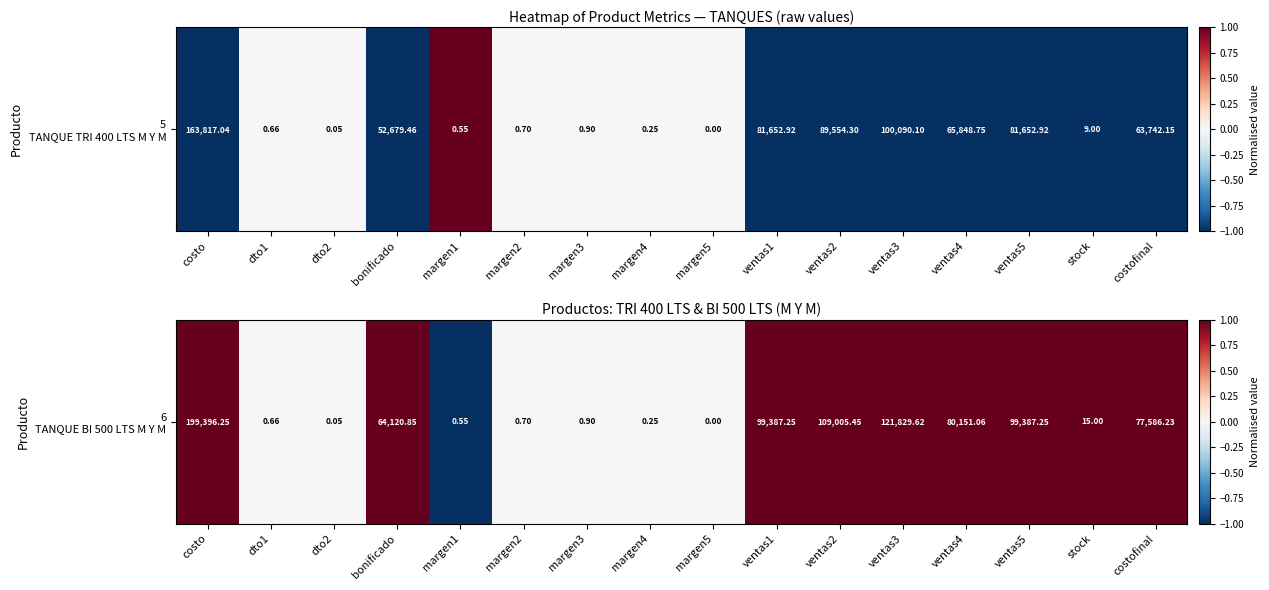

Read the value at ventas1.

1.0